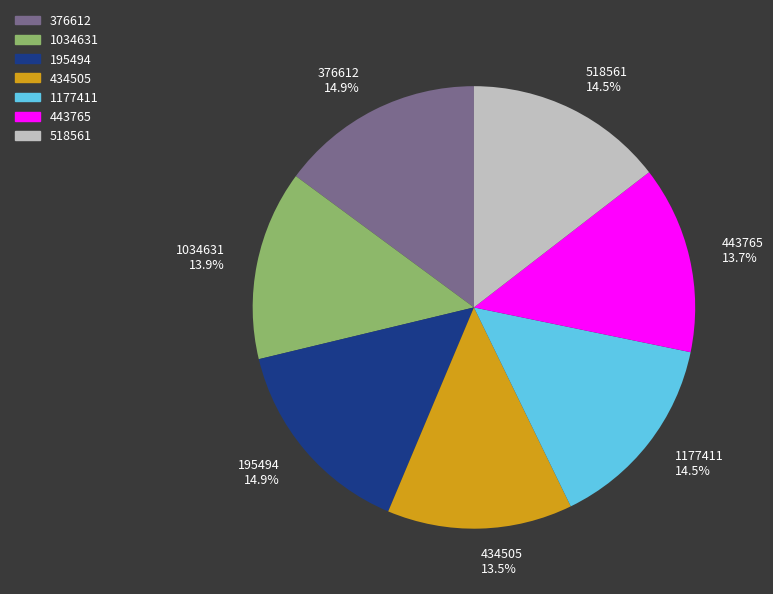

To the nearest percent, what is the difference between the largest and smallest slice percentages?

1%